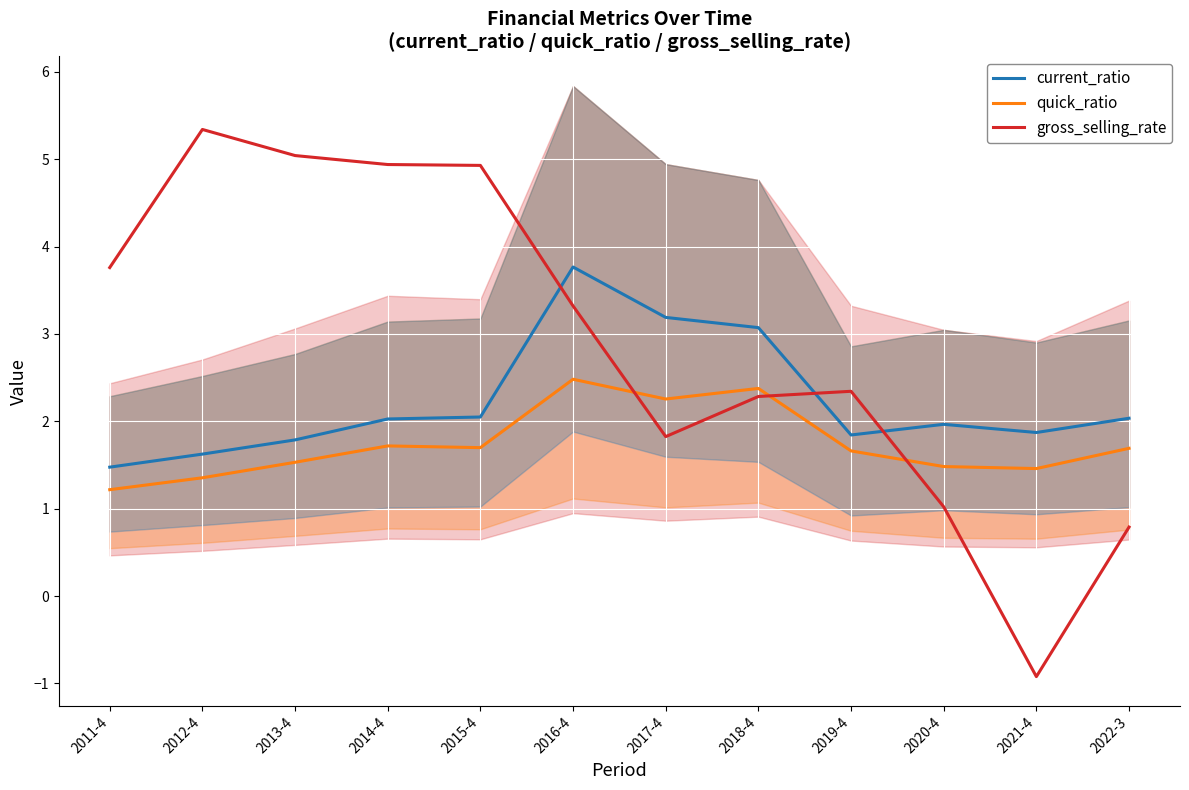

What is the difference between the maximum and minimum values in the quick_ratio series?

1.3